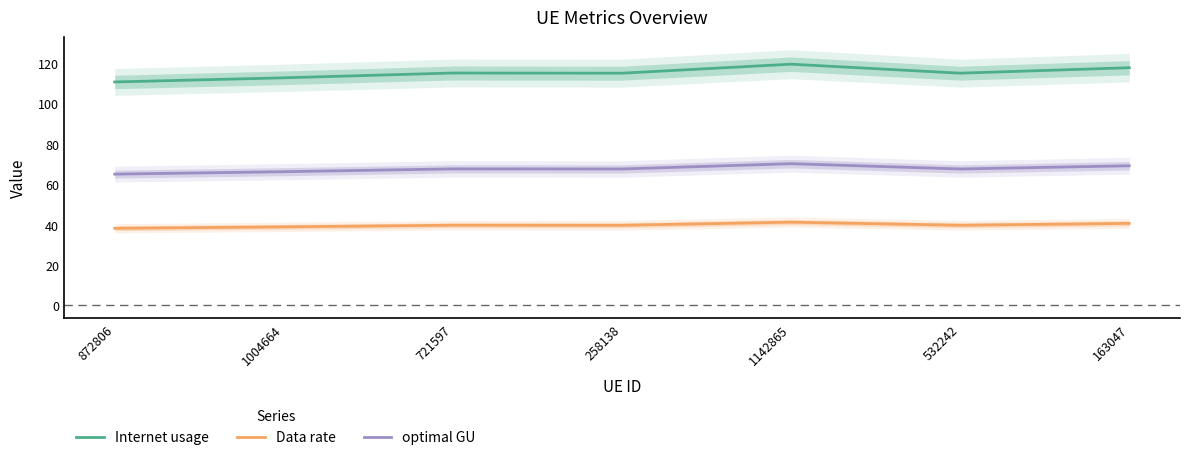

What is the value of the optimal GU point at the 3rd from the left?

67.5